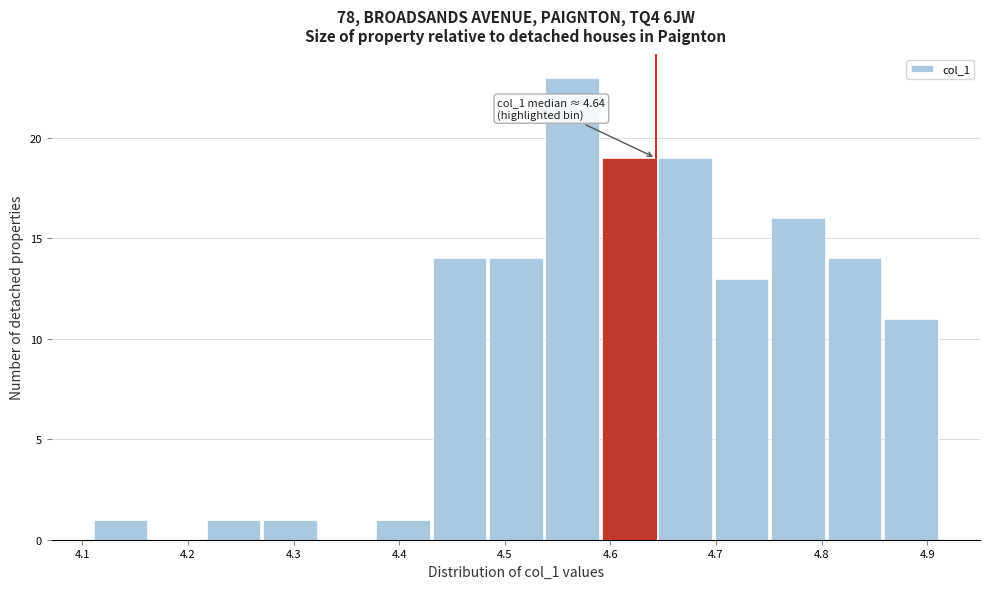

Which range on the x-axis has the tallest bar?

4.54 to 4.59